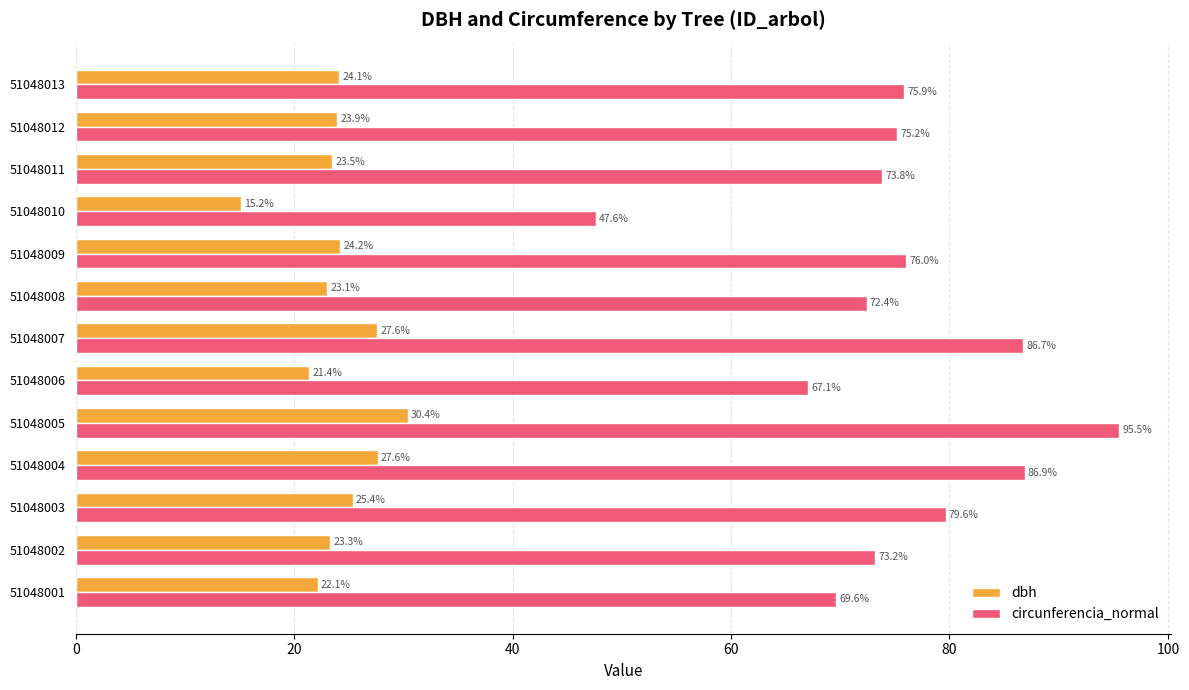

List the series in order of their overall mean, highest first.

circunferencia_normal, dbh